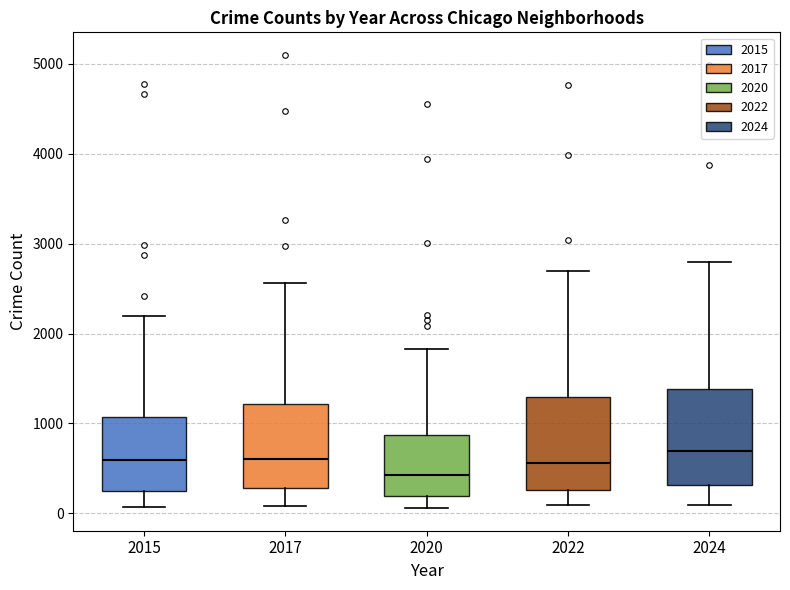

Reading left to right, transcribe this box plot: for each box, give where its median line is, the range the box spans, and where its two whiskers end, as read against the y-axis. The values are not printed on the chart, so give them approximately, as read against the axis.

2015: median 600, box 300 to 1100, whiskers 100 to 2200
2017: median 600, box 300 to 1200, whiskers 100 to 2600
2020: median 400, box 200 to 900, whiskers 100 to 1800
2022: median 600, box 300 to 1300, whiskers 100 to 2700
2024: median 700, box 300 to 1400, whiskers 100 to 2800